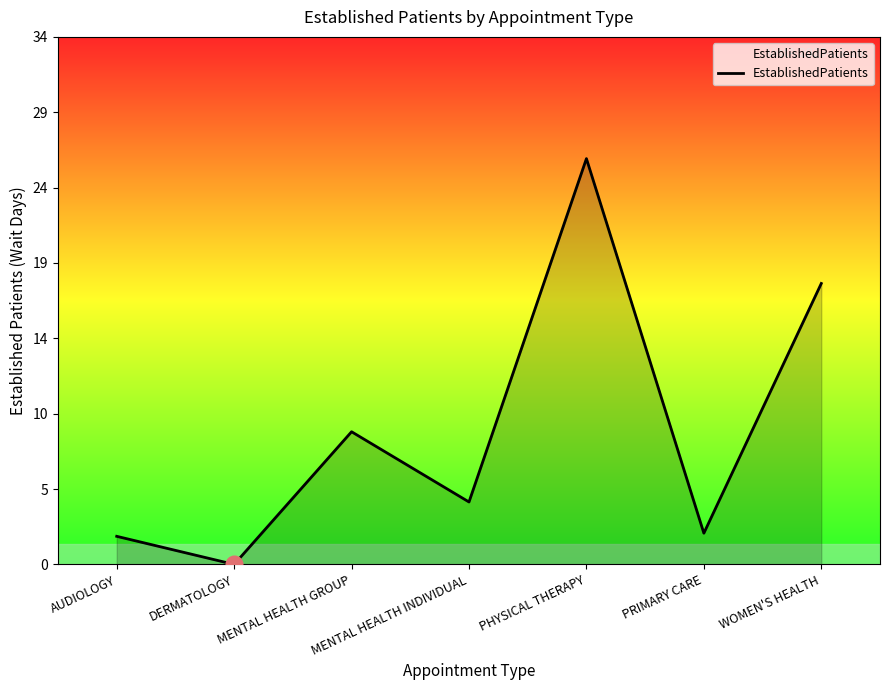

How many interior local valleys (lower than both neighbors) does the data have?

3